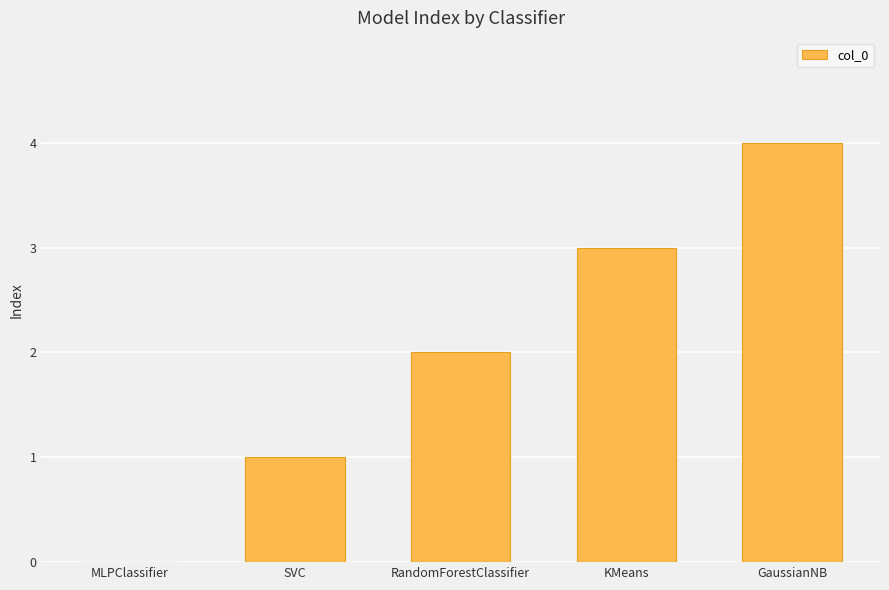

What is the change in value from MLPClassifier to RandomForestClassifier?

+2